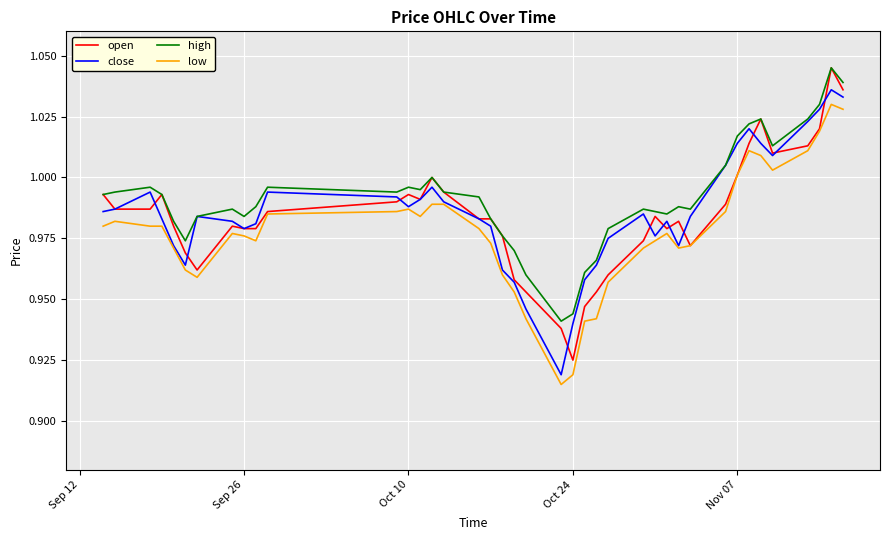

Is this an area chart (filled region under the line)?

No